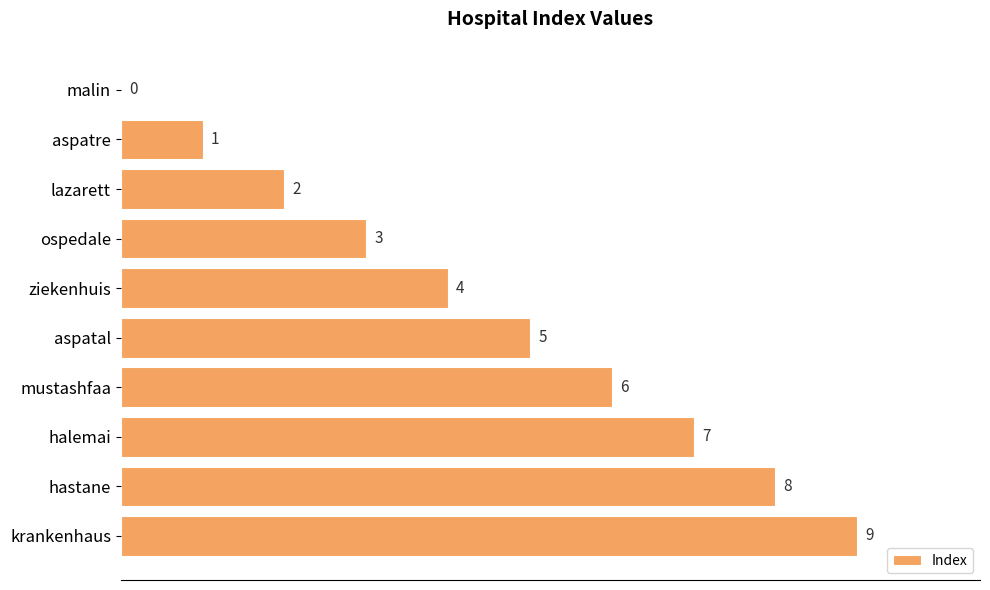

True or false: the data shows 5 at ziekenhuis.

False